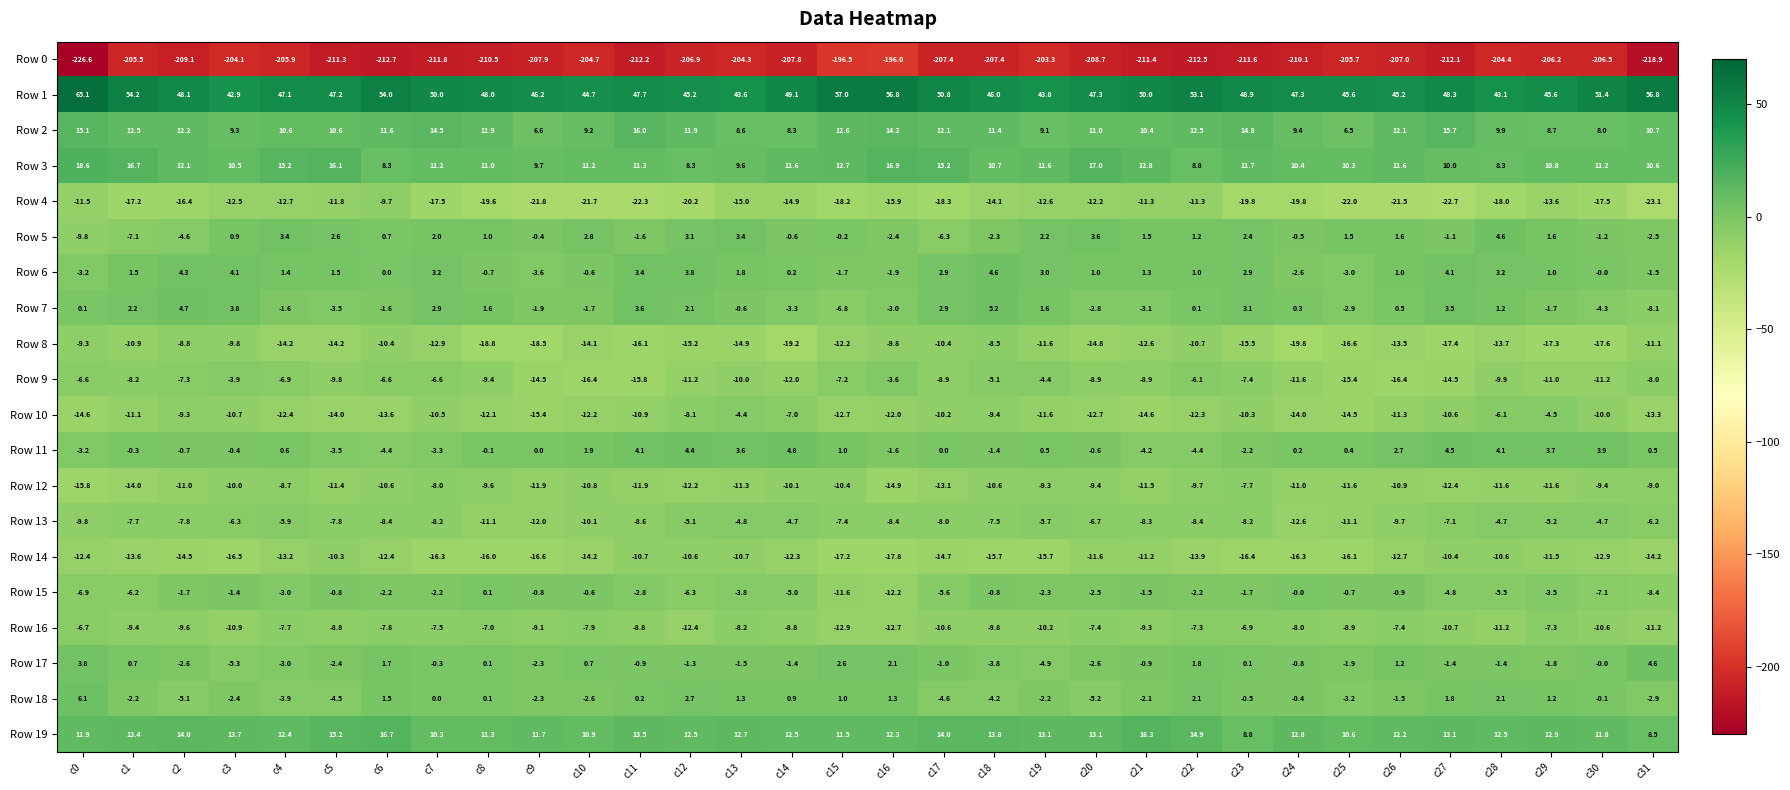

What is the difference between the highest and lowest values at c23?

260.5